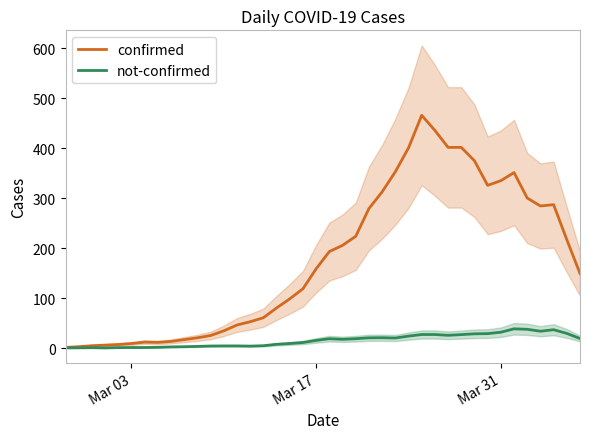

What is the maximum value for not-confirmed?

38.6